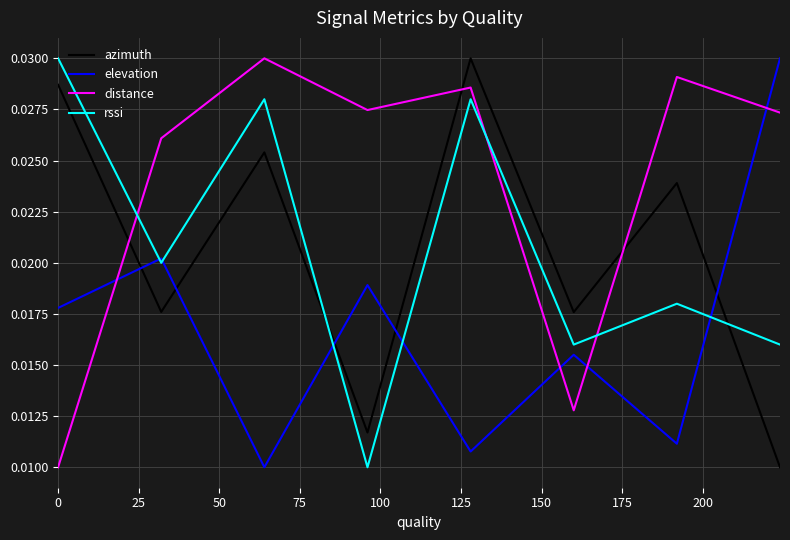

Which series ends up on top after the final intersection of rssi and elevation?

elevation